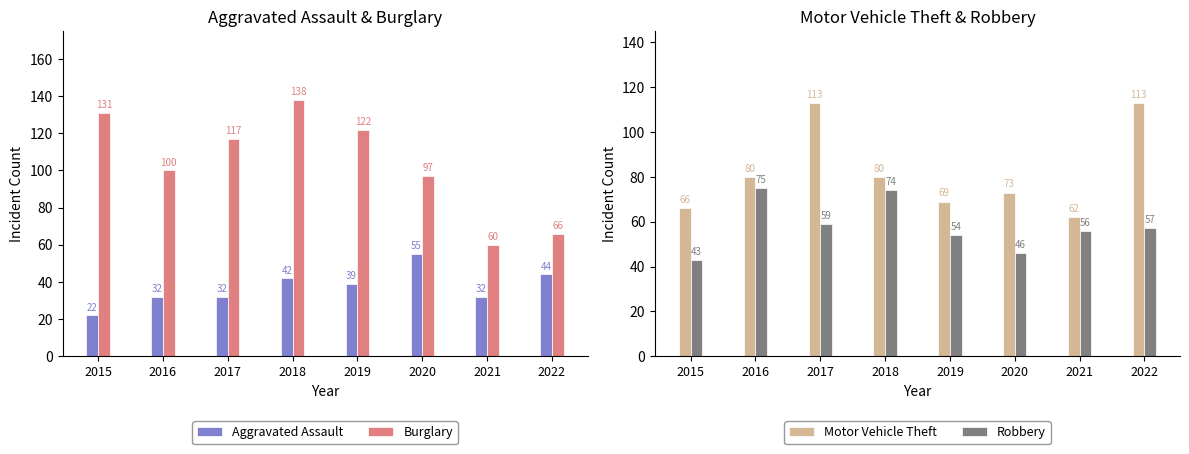

Is it true that Motor Vehicle Theft equals 31 at 2018?

False